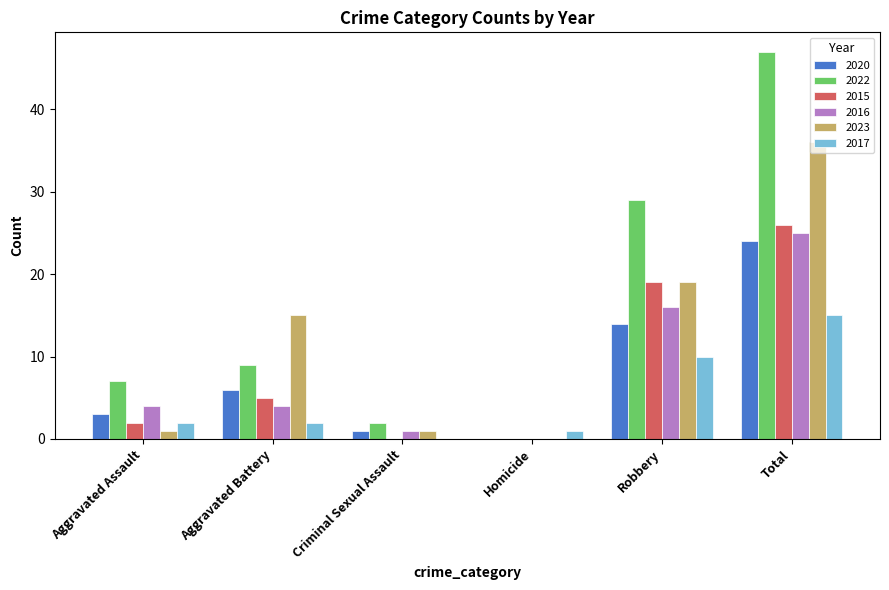

What is the sum of the 2016 values at Aggravated Battery and Homicide?

4